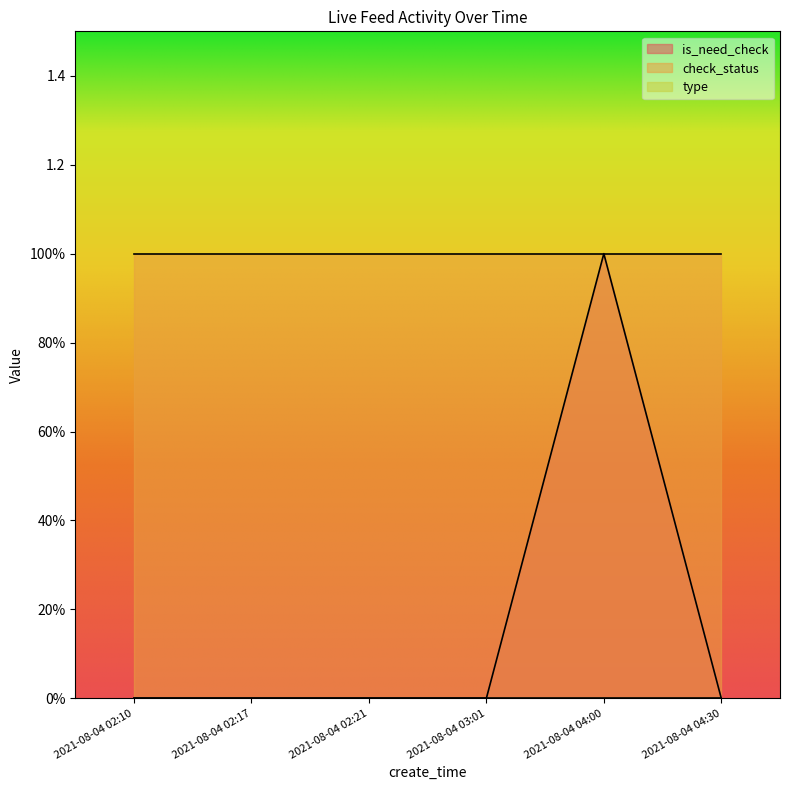

True or false: type and is_need_check intersect in this chart.

False